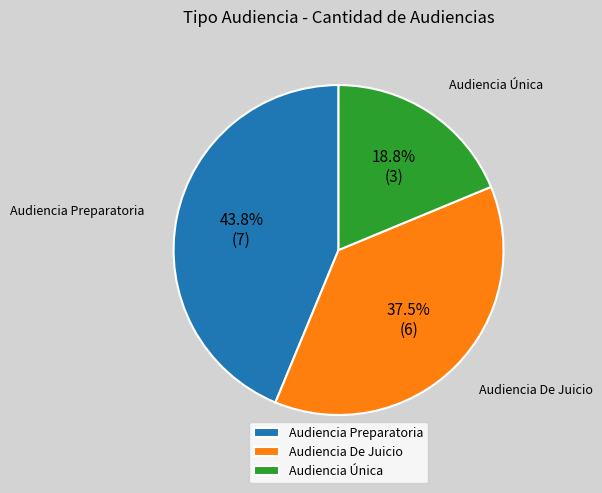

What percentage do Audiencia Única and Audiencia Preparatoria together represent?

62.5%